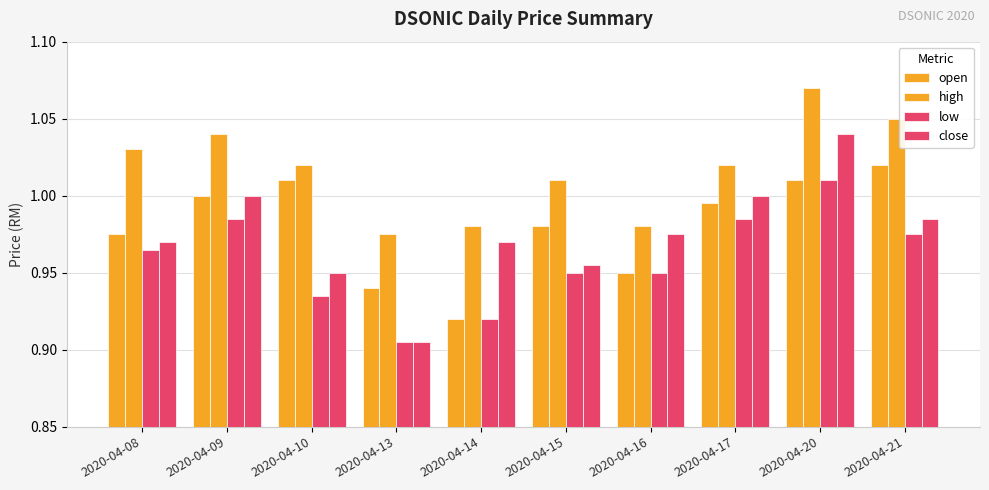

At how many categories does at least one series exceed 0?

10